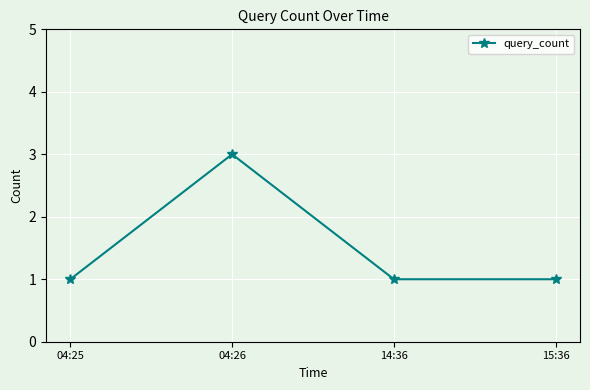

What is the ratio of the value at 15:36 to the value at 14:36?

1.0